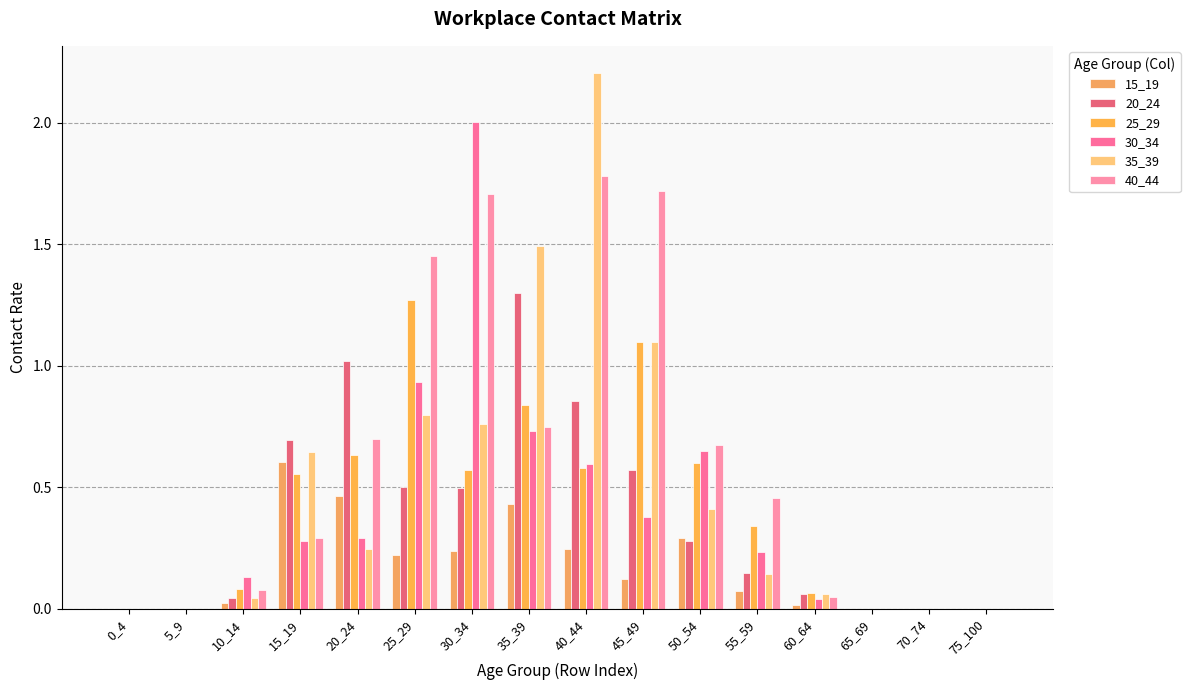

Are the bars grouped side by side (vs. stacked)?

Yes